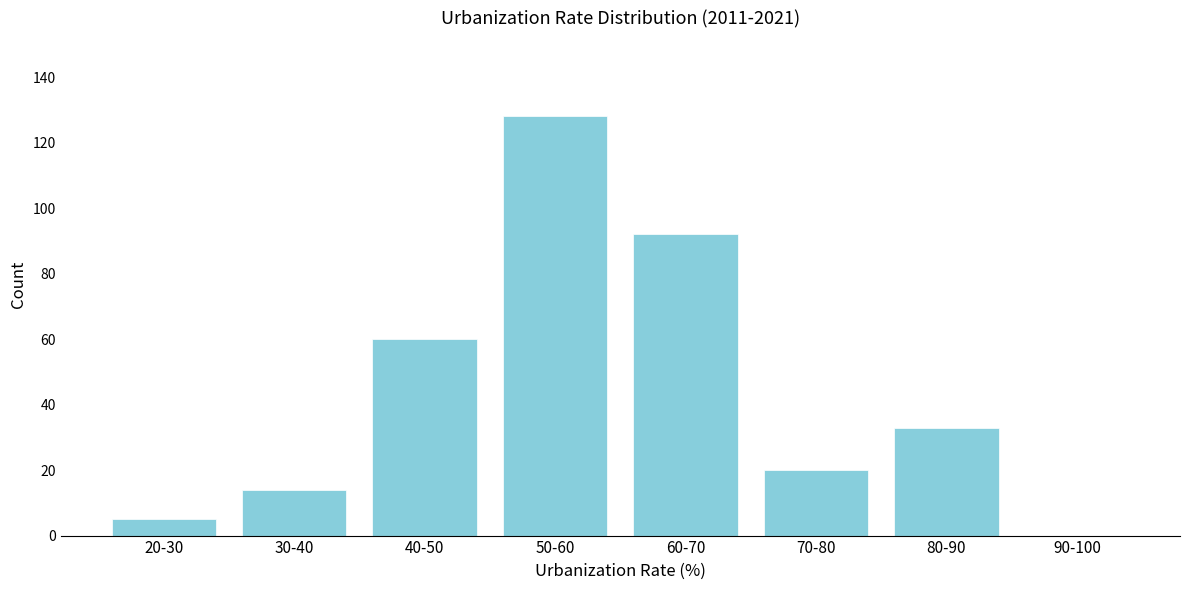

Reading left to right, list all the values displayed in this chart.

20-30=5	30-40=14	40-50=60	50-60=128	60-70=92	70-80=20	80-90=33	90-100=0